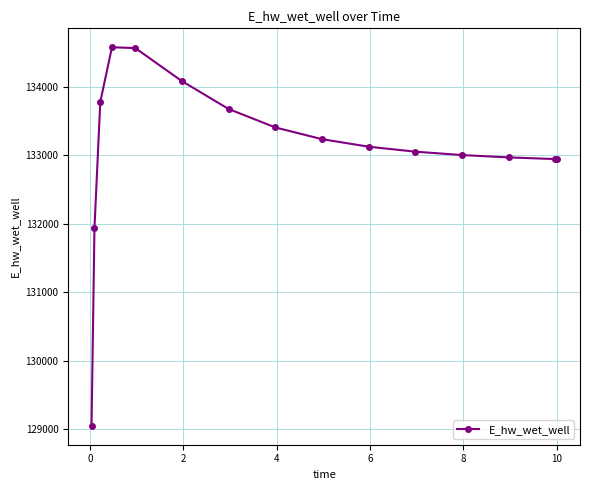

What is the difference between the second highest and second lowest values?

2631.3